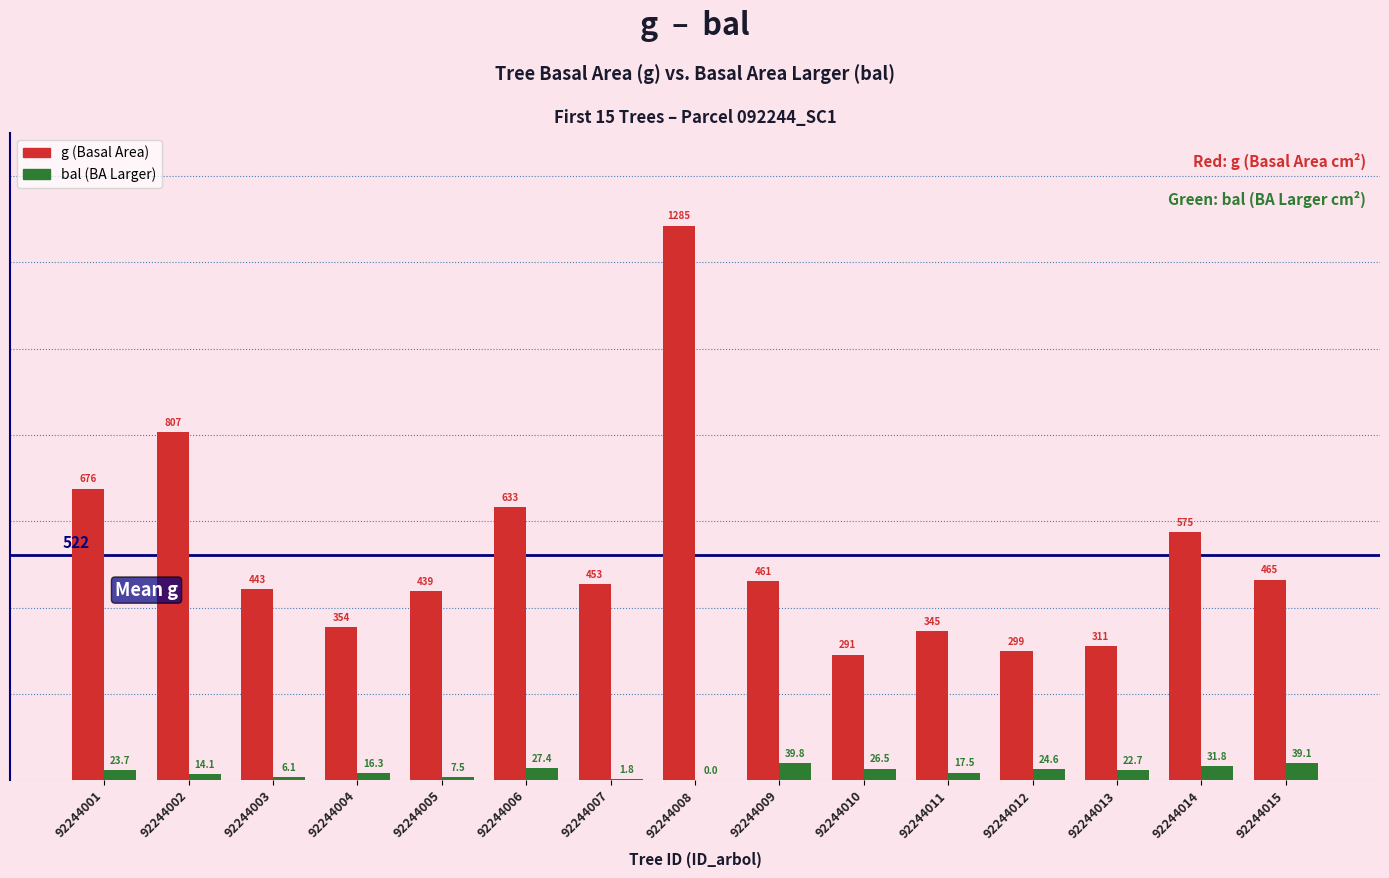

True or false: g (Basal Area) has a value of 115.4 at 92244015.

False